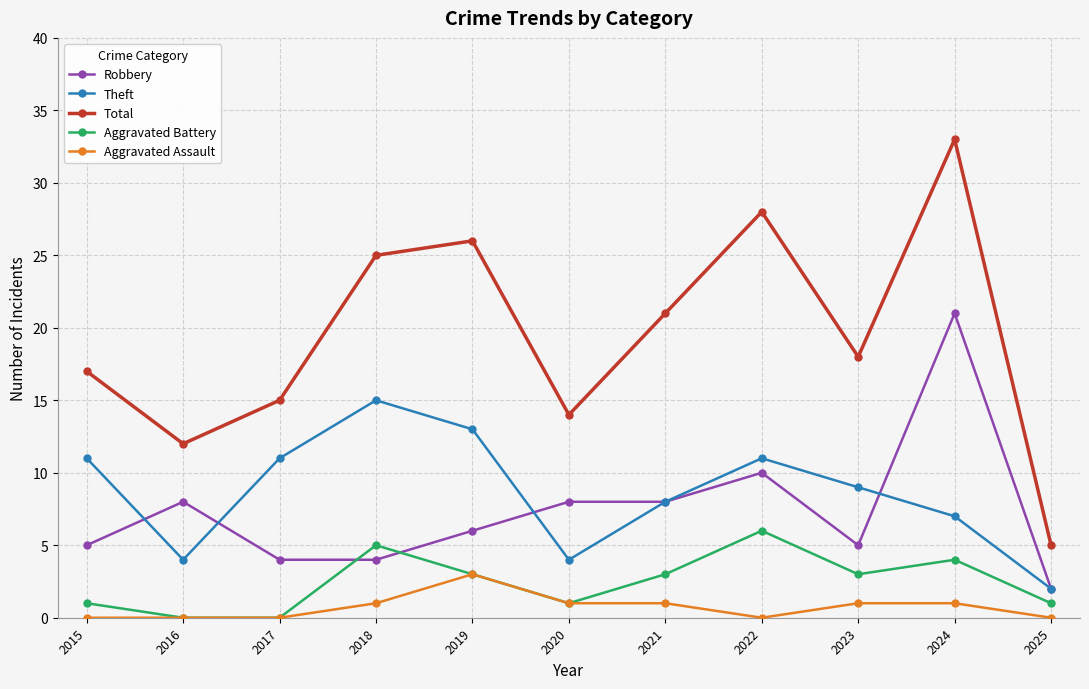

At which category is the sum across all series the highest?

2024